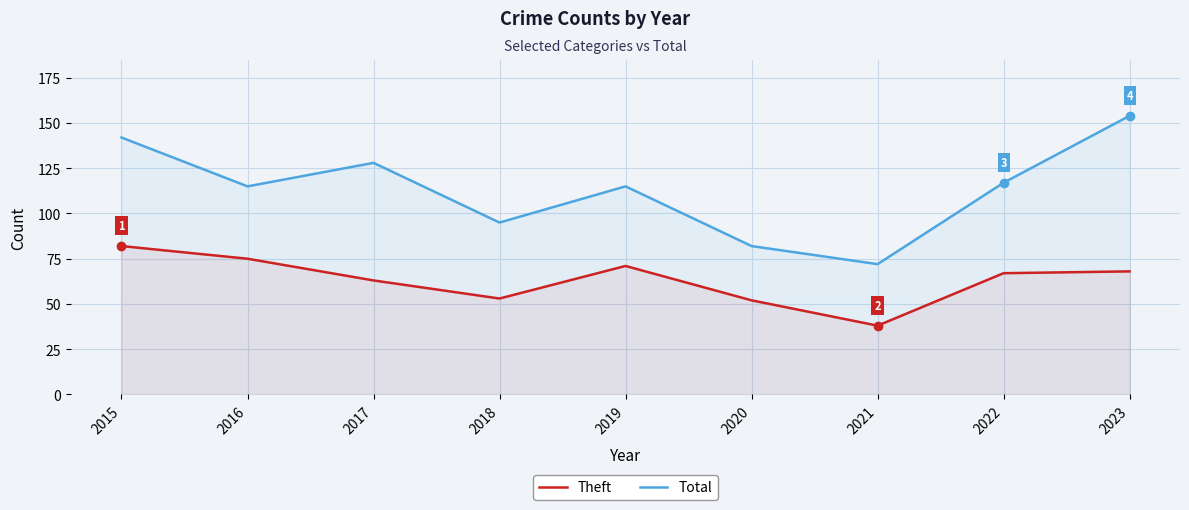

What is the difference between the Theft values at 2016 and 2015?

7